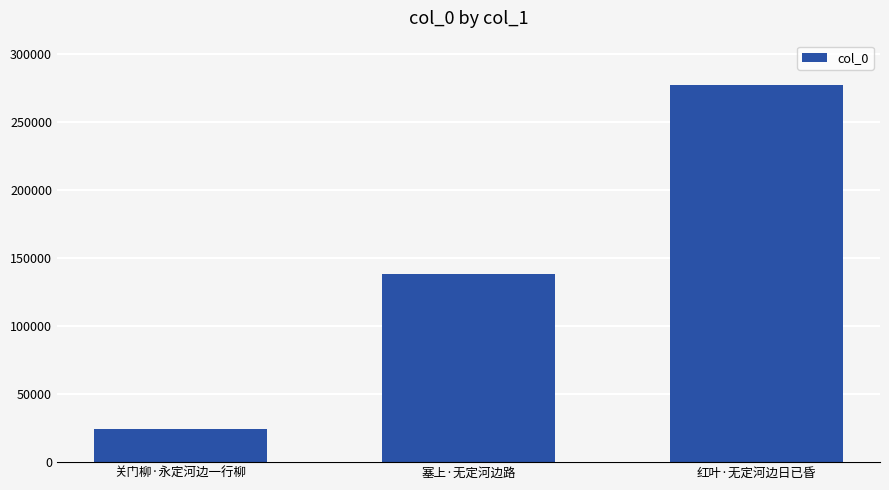

Reading right to left, what are all the values shown in this chart?

红叶·无定河边日已昏=277451	塞上·无定河边路=138746	关门柳·永定河边一行柳=24010